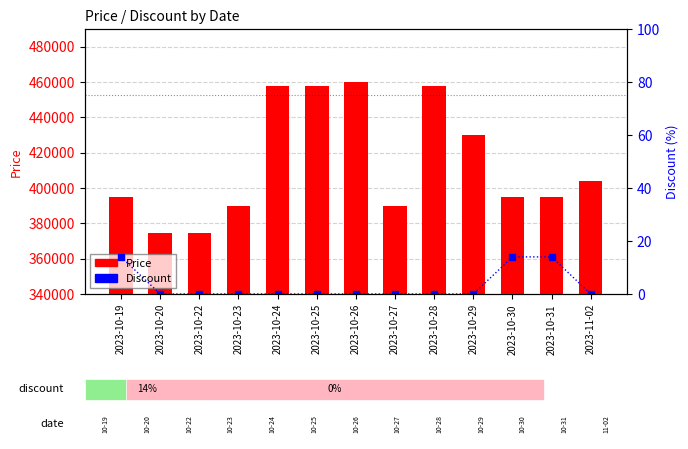

What is the average value of the Price series?

414006